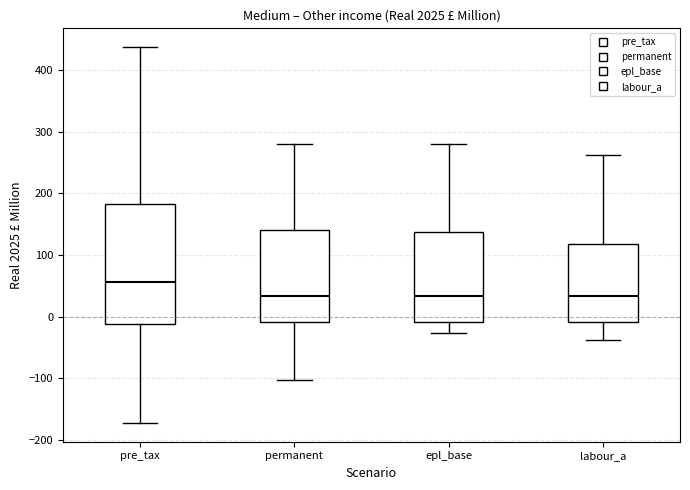

Reading left to right, read every box against the y-axis: the position of its median line, the range the box covers, and the ends of its whiskers. The values are not printed on the chart, so give them approximately, as read against the axis.

pre_tax: median 60, box -10 to 180, whiskers -170 to 440
permanent: median 30, box -10 to 140, whiskers -100 to 280
epl_base: median 30, box -10 to 140, whiskers -30 to 280
labour_a: median 30, box -10 to 120, whiskers -40 to 260